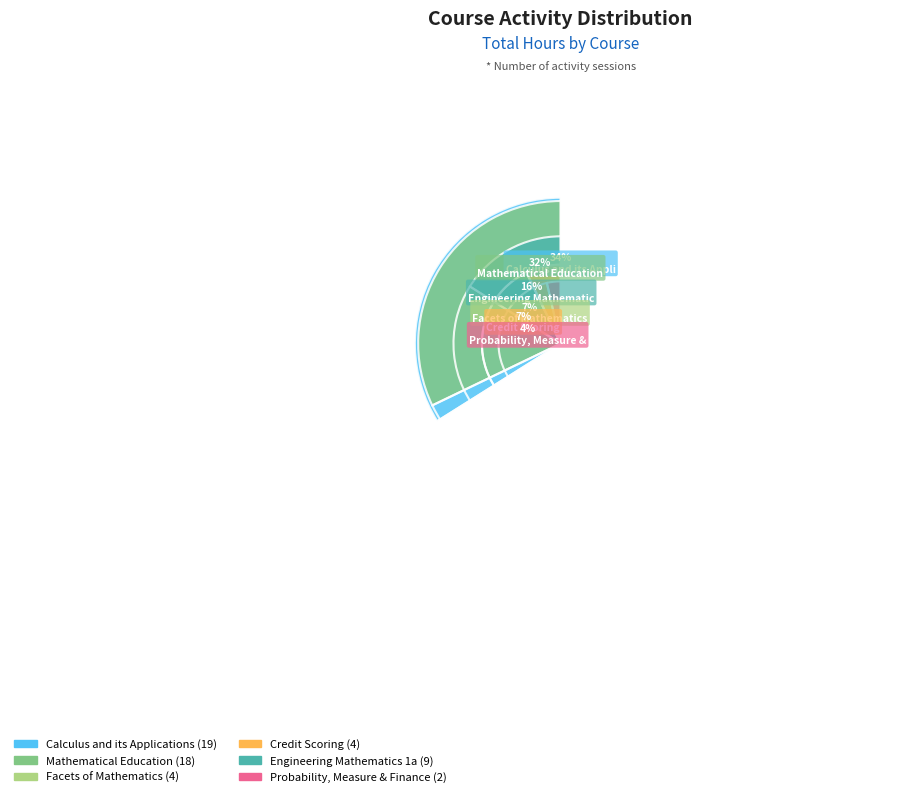

To the nearest percent, what is the difference between the Facets of Mathematics and Engineering Mathematics 1a slice percentages?

9%